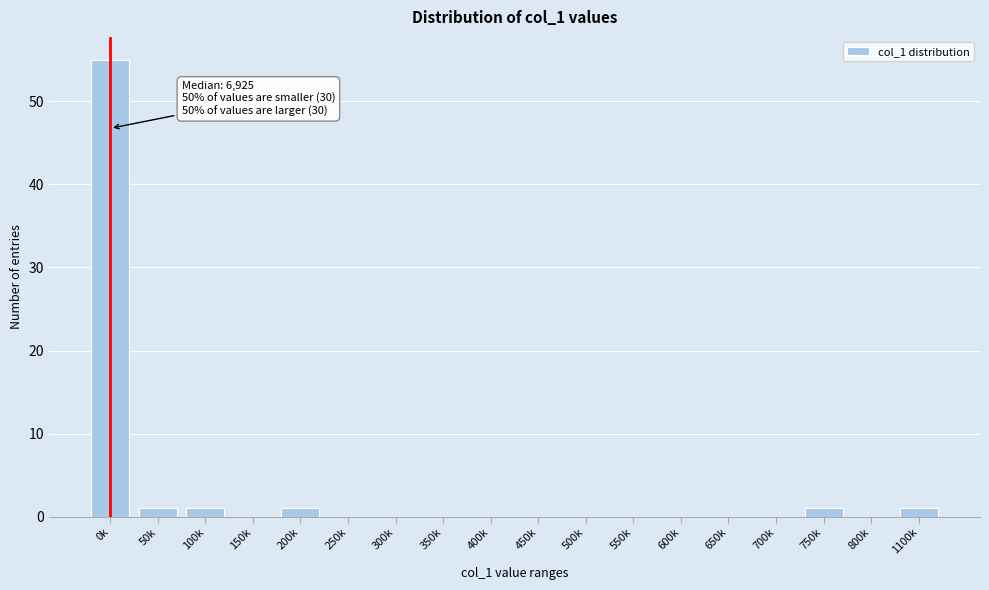

Reading left to right, transcribe all the data shown in this chart.

0k=55	50k=1	100k=1	150k=0	200k=1	250k=0	300k=0	350k=0	400k=0	450k=0	500k=0	550k=0	600k=0	650k=0	700k=0	750k=1	800k=0	1100k=1